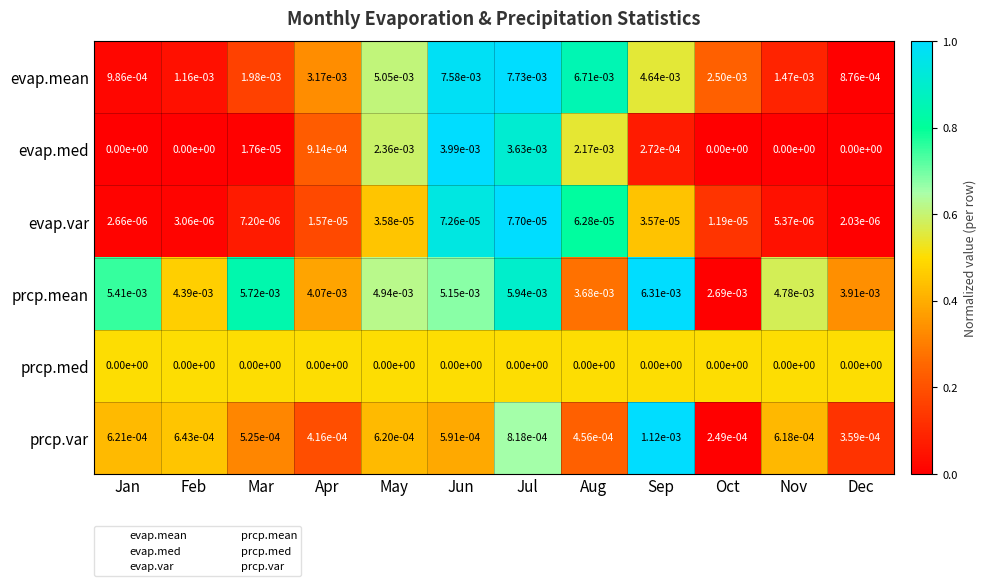

Which series has the largest total across all categories?

prcp.mean